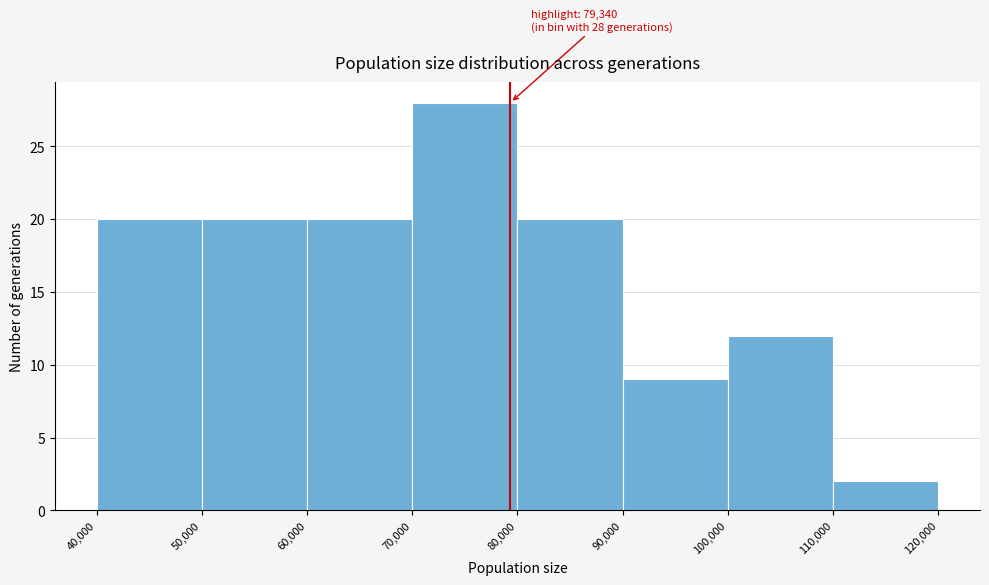

Which range on the x-axis has the tallest bar?

70,000 to 80,000